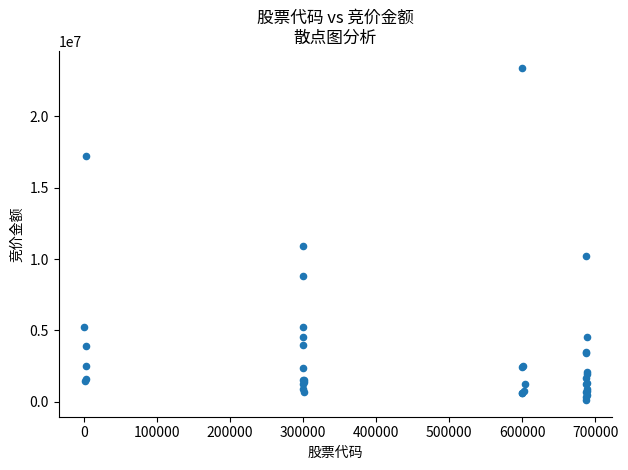

What Y value in the scatter plot is closest to 11765771?

10895996